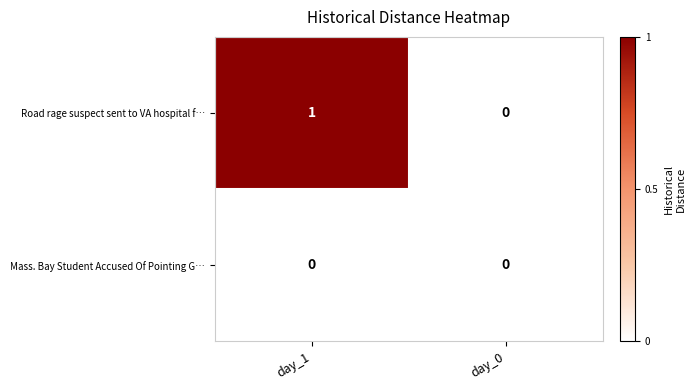

True or false: Mass. Bay Student Accused Of Pointing G… has a value of 0 at day_0.

True